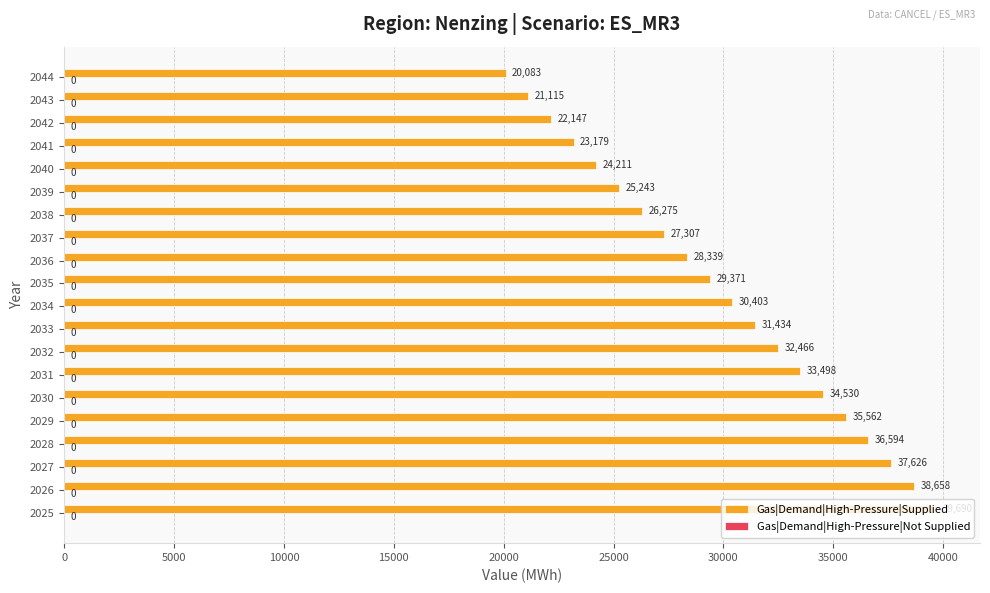

Rank the categories by value from lowest to highest.

2044, 2043, 2042, 2041, 2040, 2039, 2038, 2037, 2036, 2035, 2034, 2033, 2032, 2031, 2030, 2029, 2028, 2027, 2026, 2025